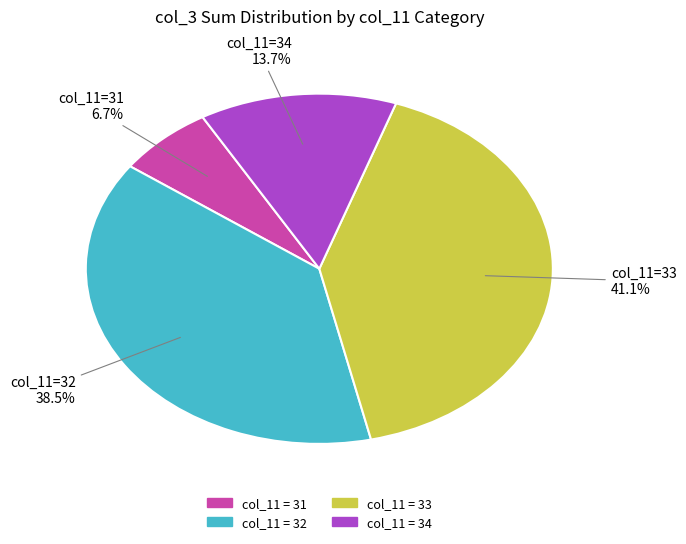

How many slices are in this pie chart?

4